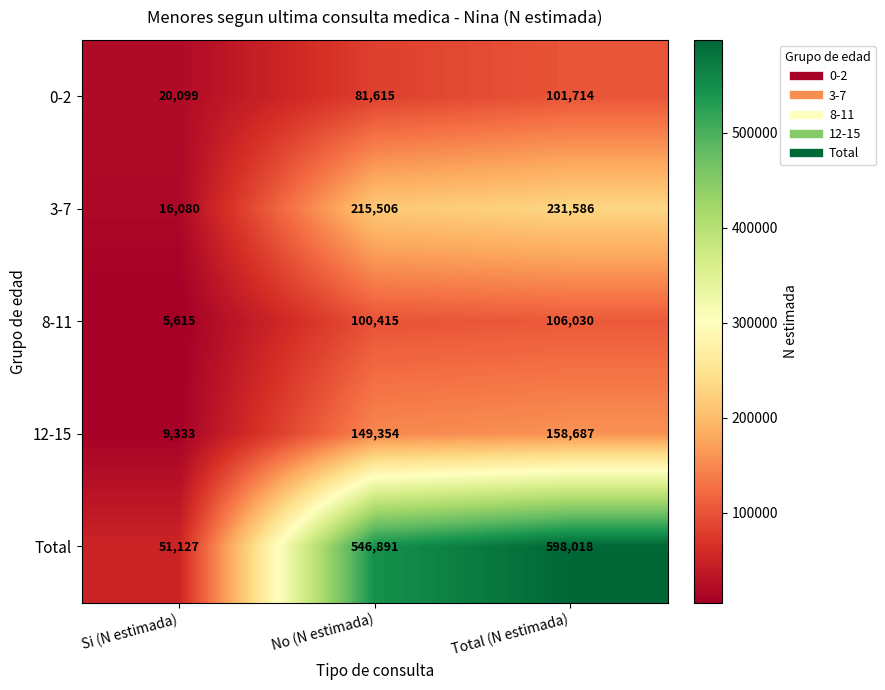

Which series has the largest total across all categories?

Total